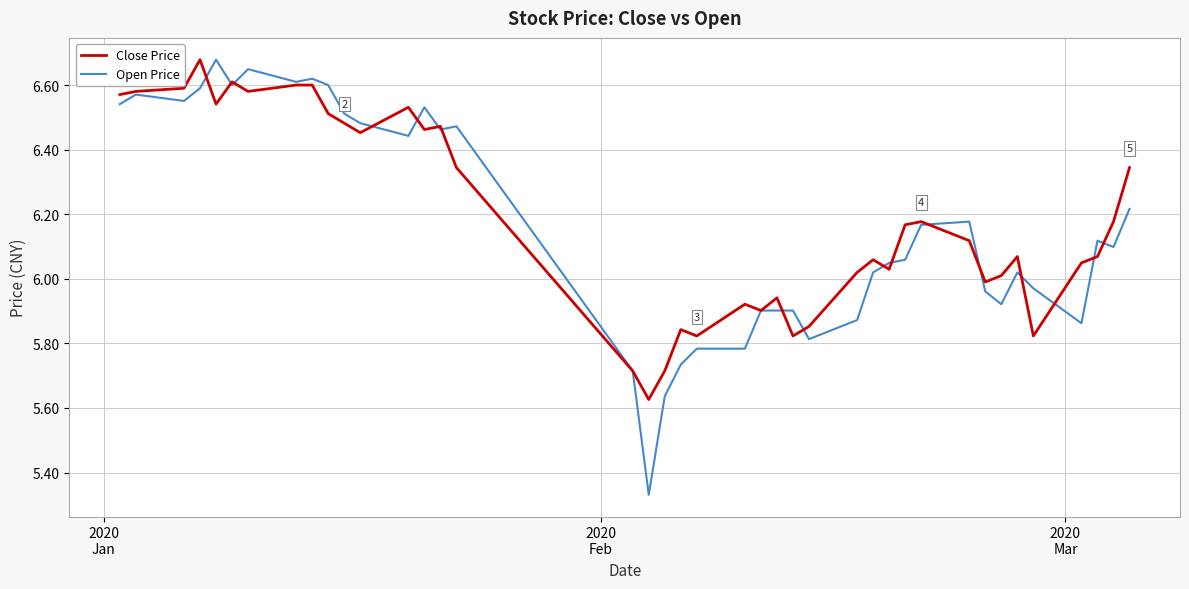

Which series has the widest spread of values?

Open Price